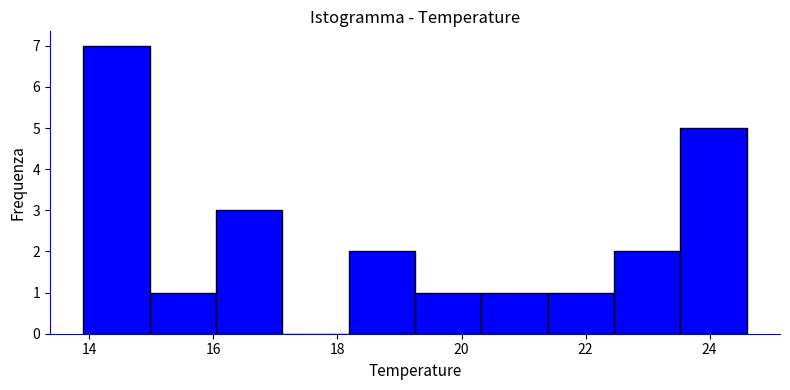

Over which range of the x-axis is the bar tallest?

14.0 to 15.0